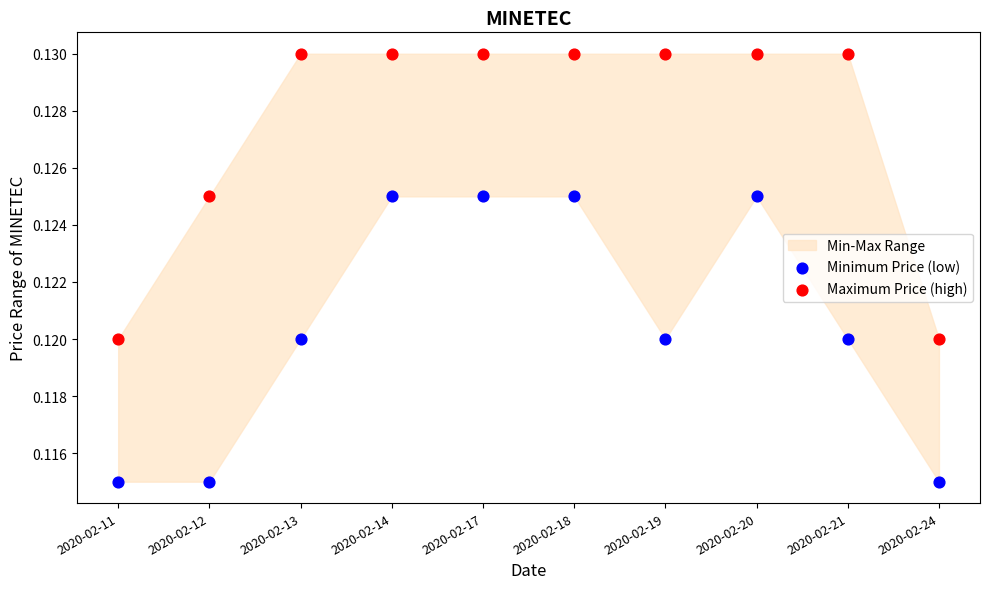

Which series contains the lowest Y value?

Minimum Price (low)